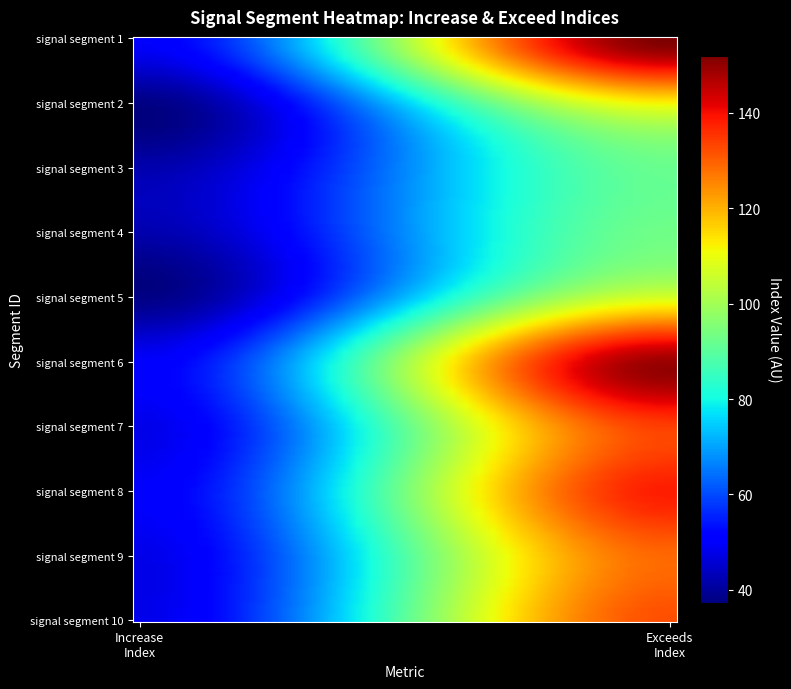

Count the number of categories in the chart.

2